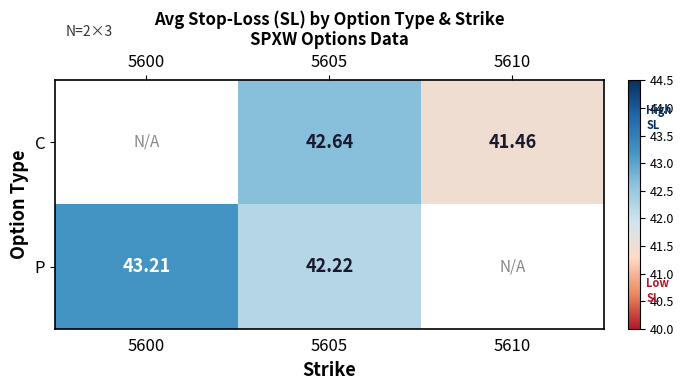

Rank the series at 5605 from highest to lowest value.

C, P